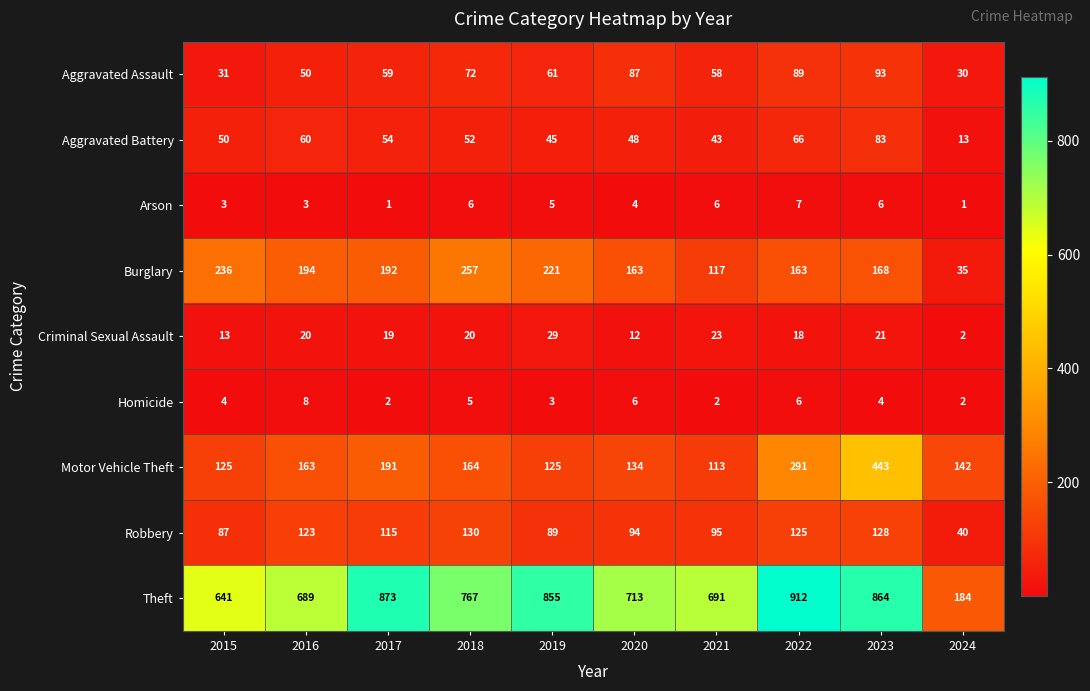

Read the Theft value at 2019, to the nearest 10.

860